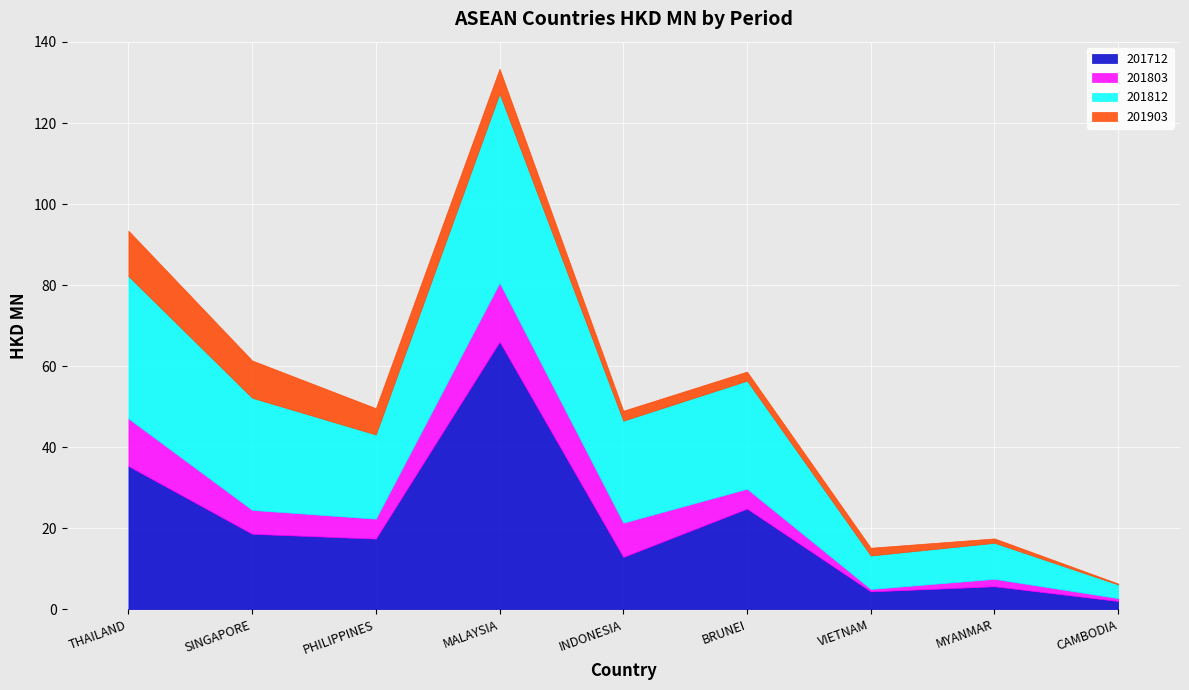

What is the label of the 8th point from the left?

MYANMAR